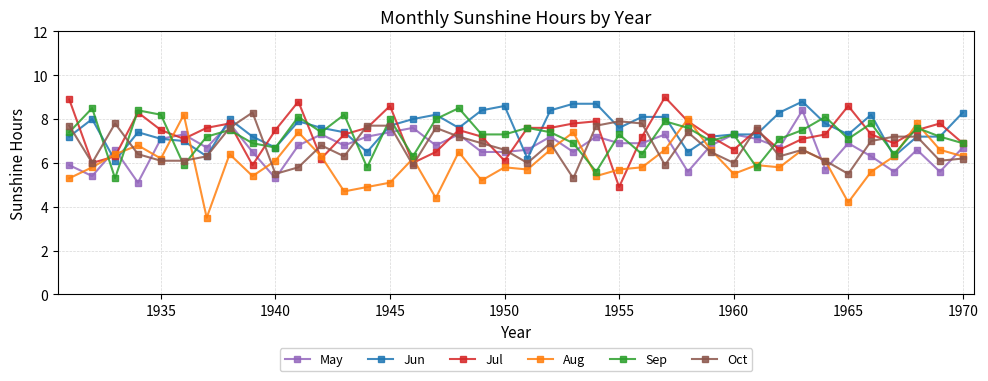

What is the value of the Aug point at the 38th from the left?

7.8